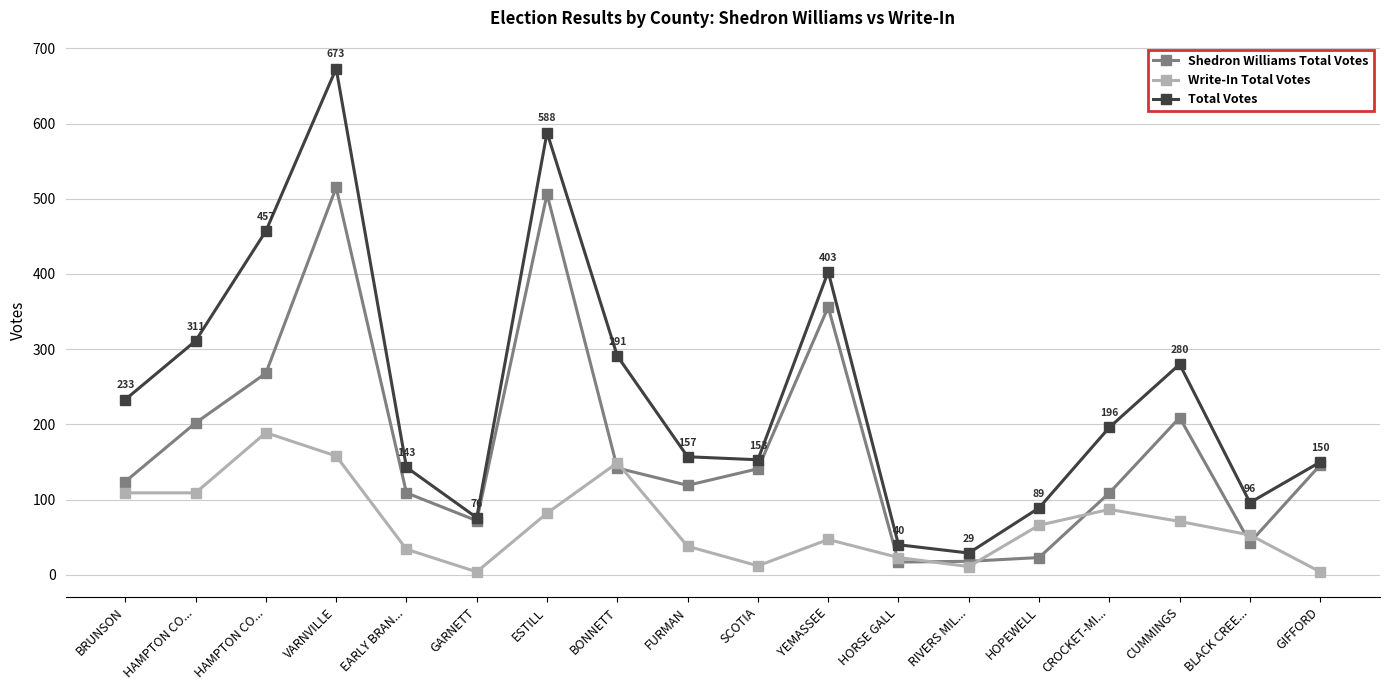

How many lines are shown in the chart?

3